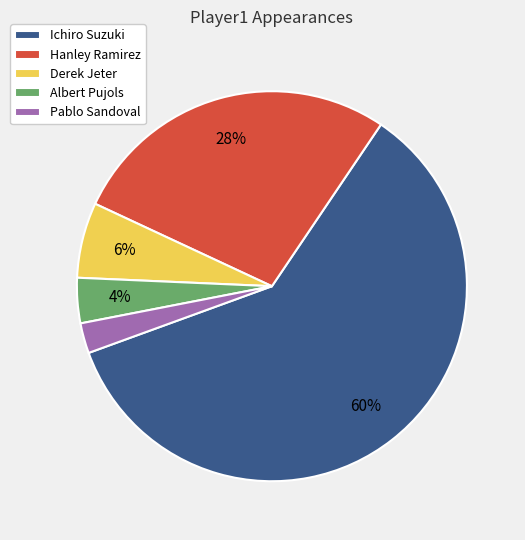

Is it true that Pablo Sandoval is 2% of the pie?

True